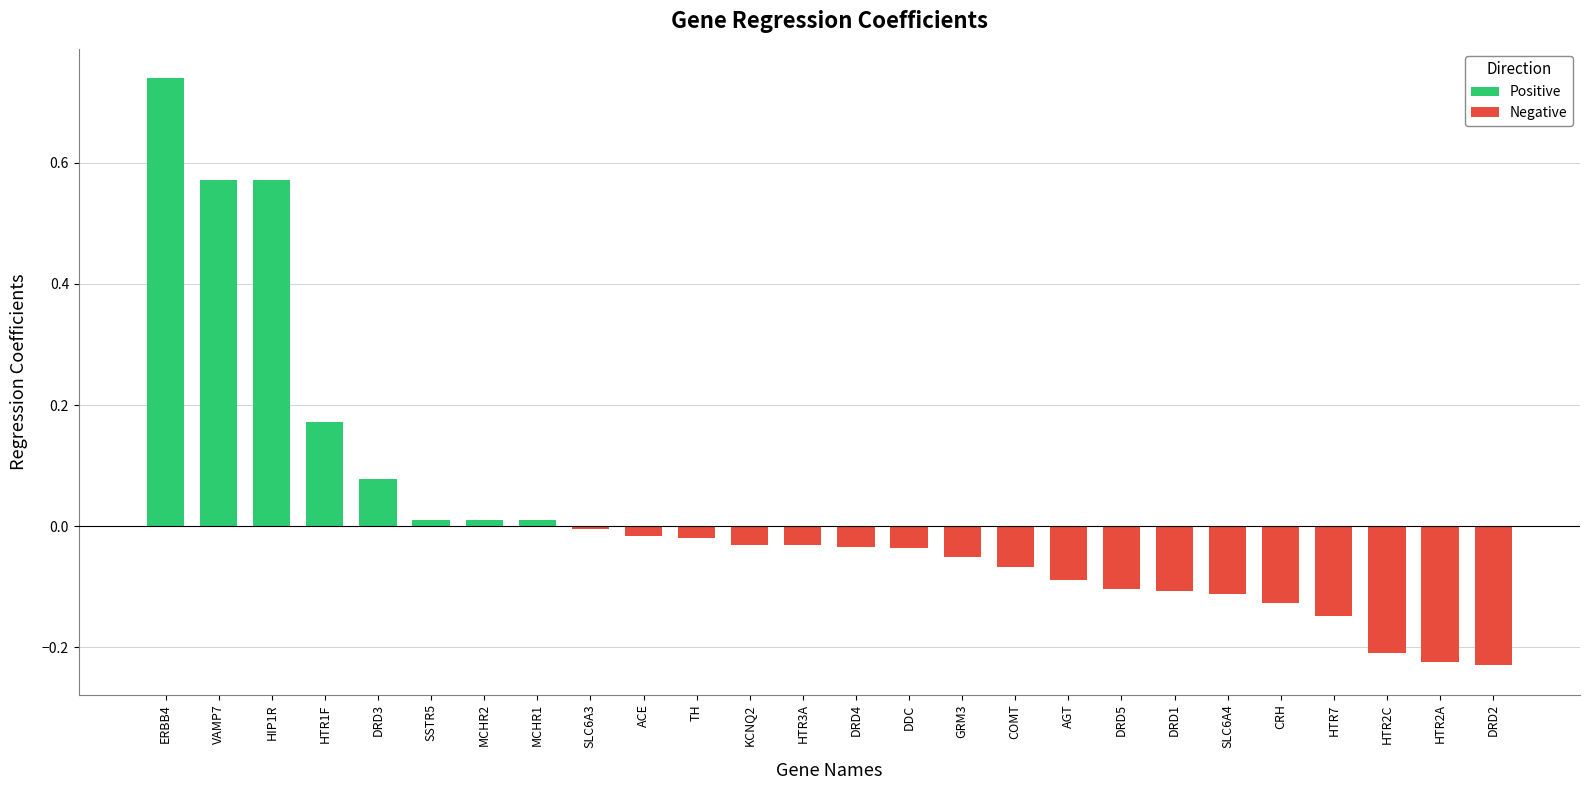

How many values exceed 0?

8